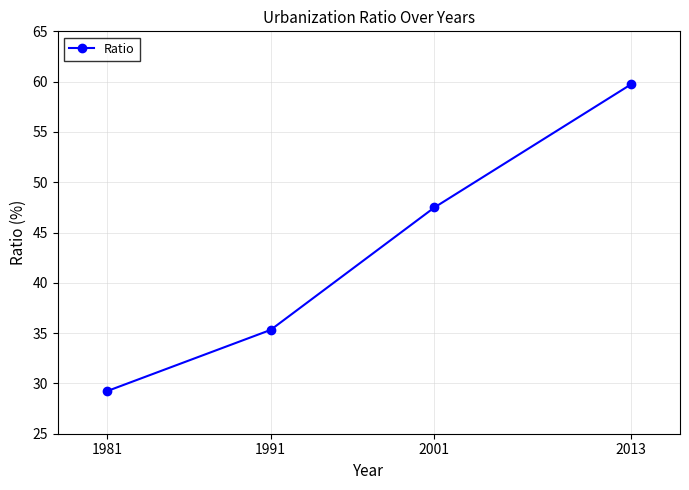

What is the value of the 4th point from the left?

59.7